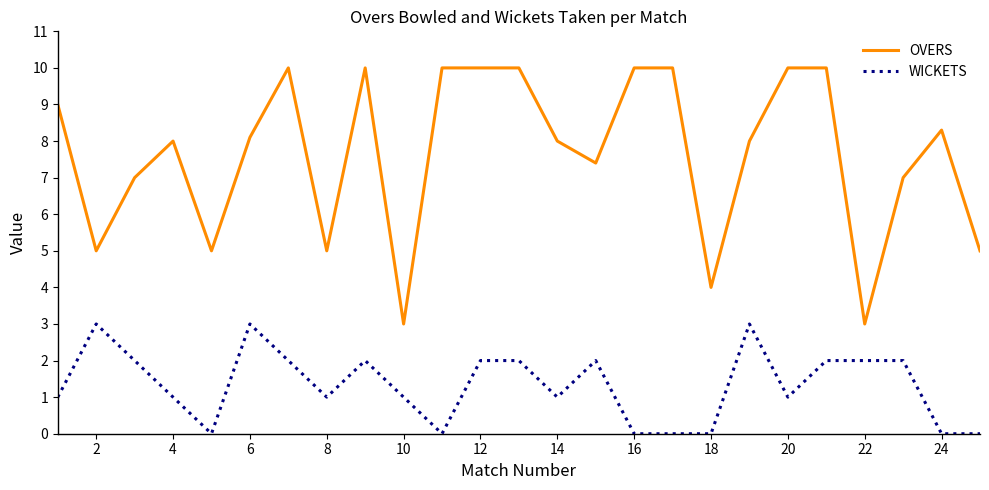

How many categories are shown in the chart?

25